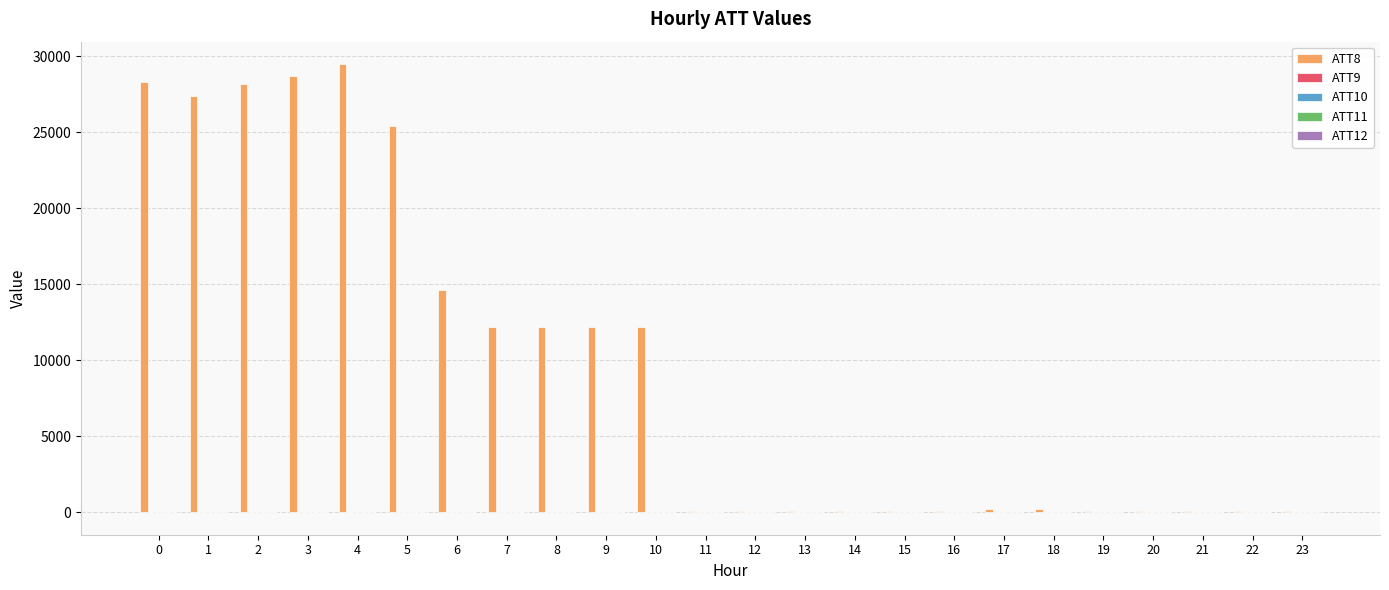

What value does the ATT12 series have at 7?

11.4